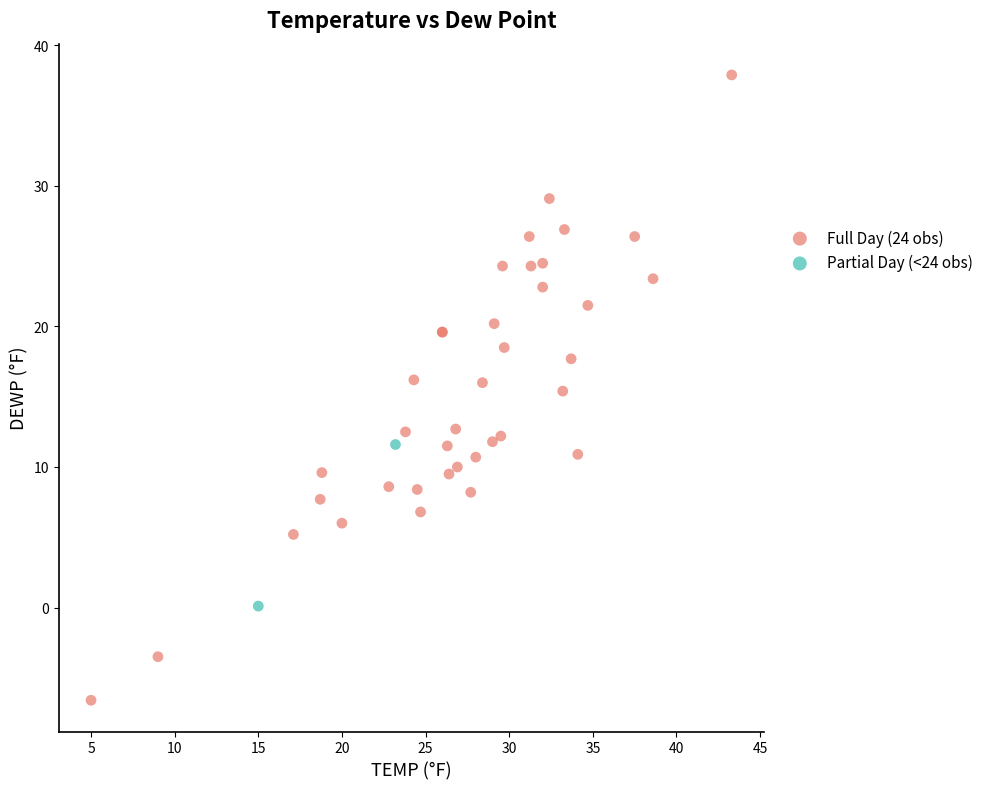

What are all the series names shown in the legend?

Full Day (24 obs), Partial Day (<24 obs)